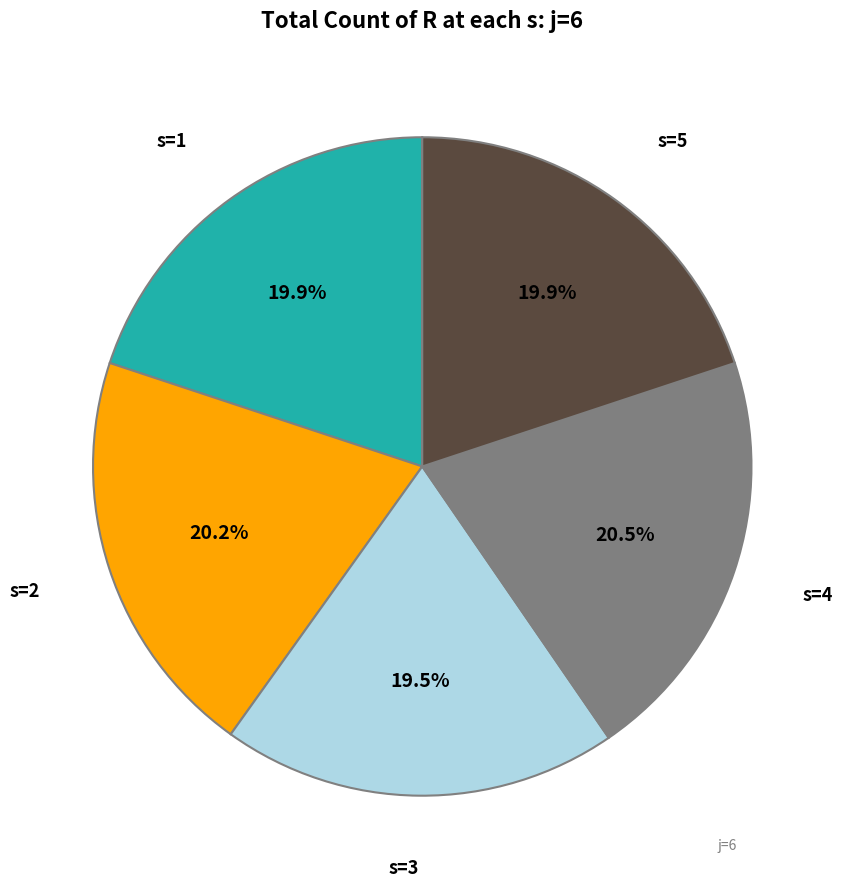

How much of the chart is everything except s=5?

80.1%